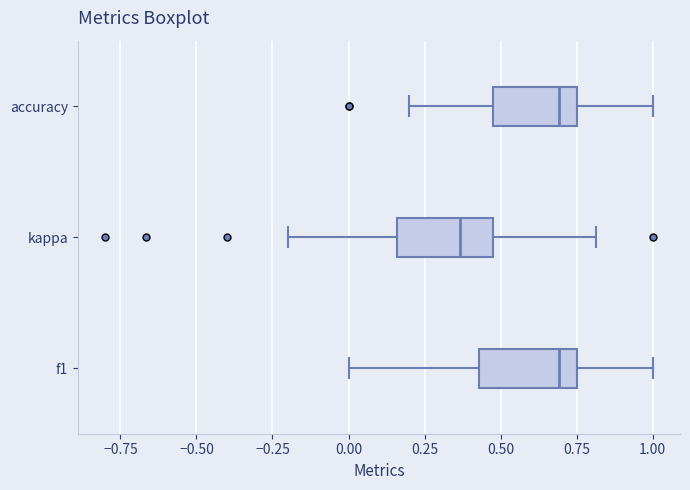

Reading bottom to top, transcribe this box plot: for each box, give where its median line is, the range the box spans, and where its two whiskers end, as read against the x-axis. The values are not printed on the chart, so give them approximately, as read against the axis.

f1: median 0.70, box 0.45 to 0.75, whiskers 0.00 to 1.00
kappa: median 0.35, box 0.15 to 0.50, whiskers -0.20 to 0.80
accuracy: median 0.70, box 0.45 to 0.75, whiskers 0.20 to 1.00